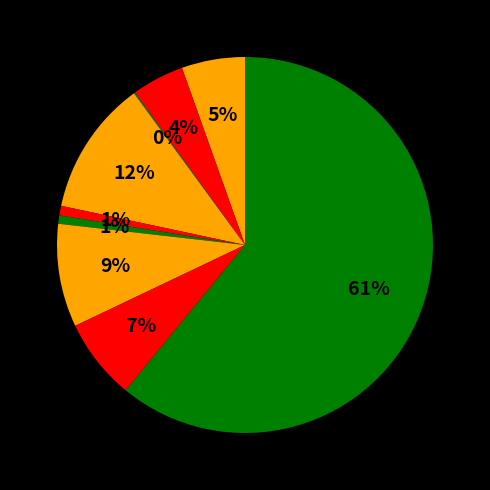

Which slice is the smallest?

Arson